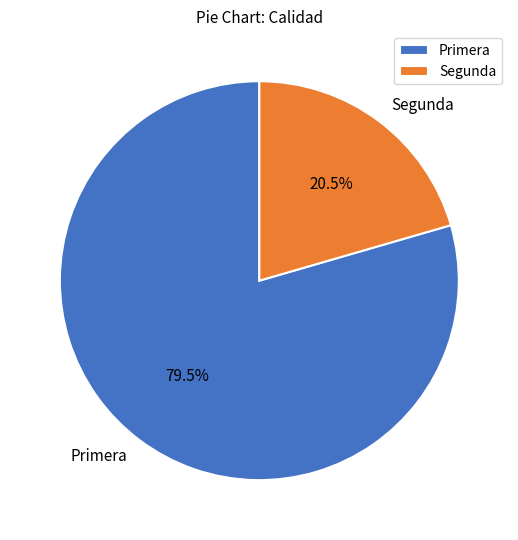

To the nearest percent, what is the difference between the largest and smallest slice percentages?

59%